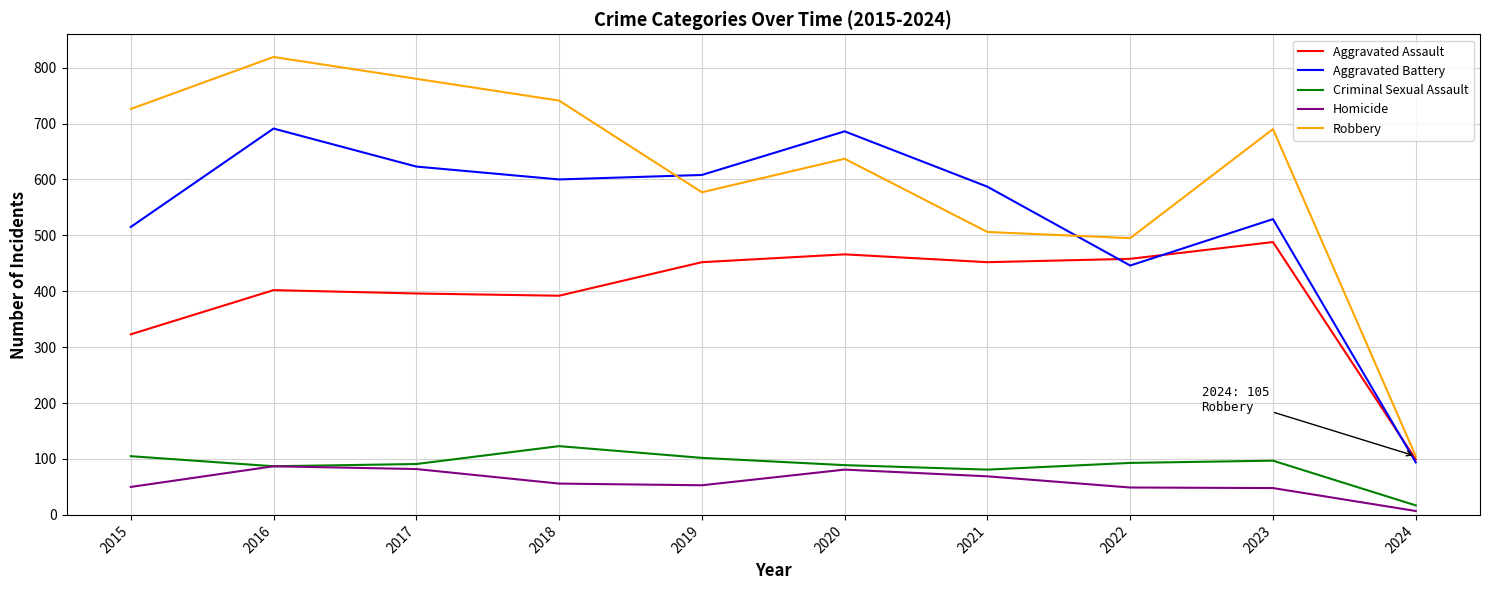

How many categories are shown in the chart?

10